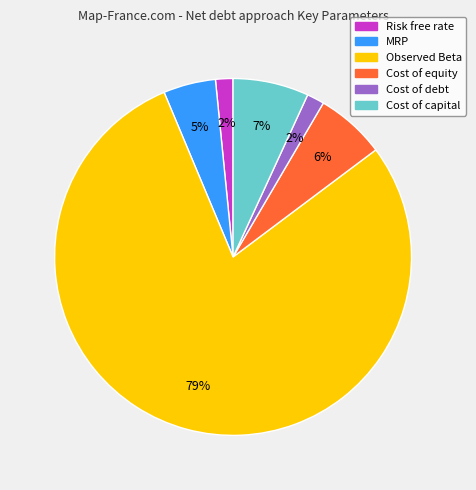

Which slice represents more than half of the pie?

Observed Beta